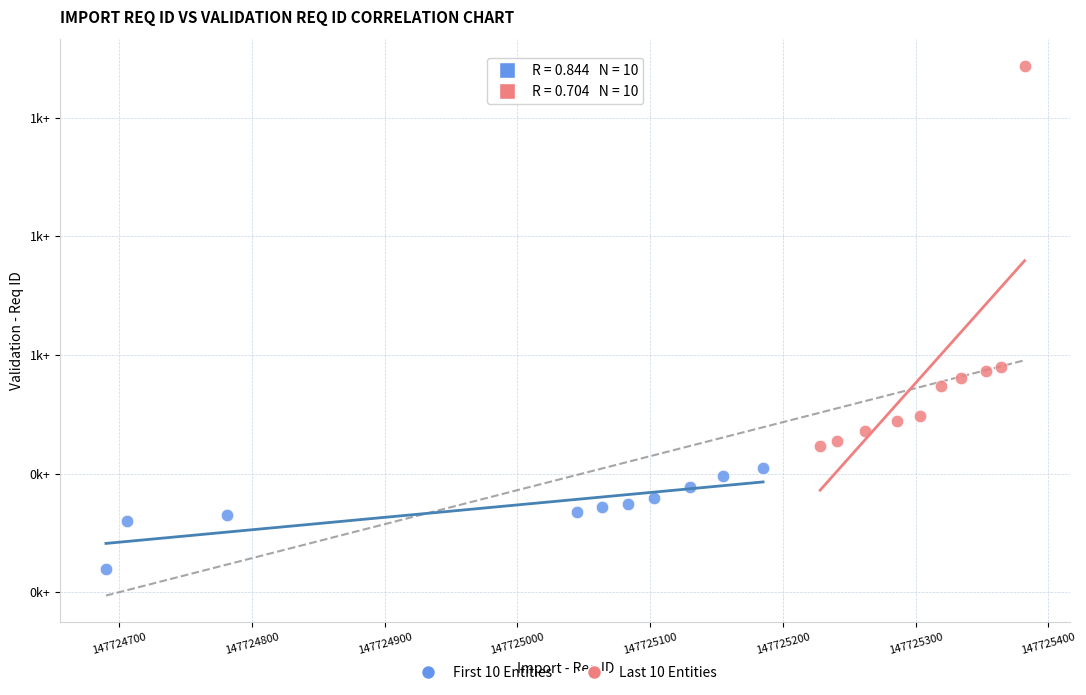

Which series has the largest Y range (max minus min)?

Last 10 Entities